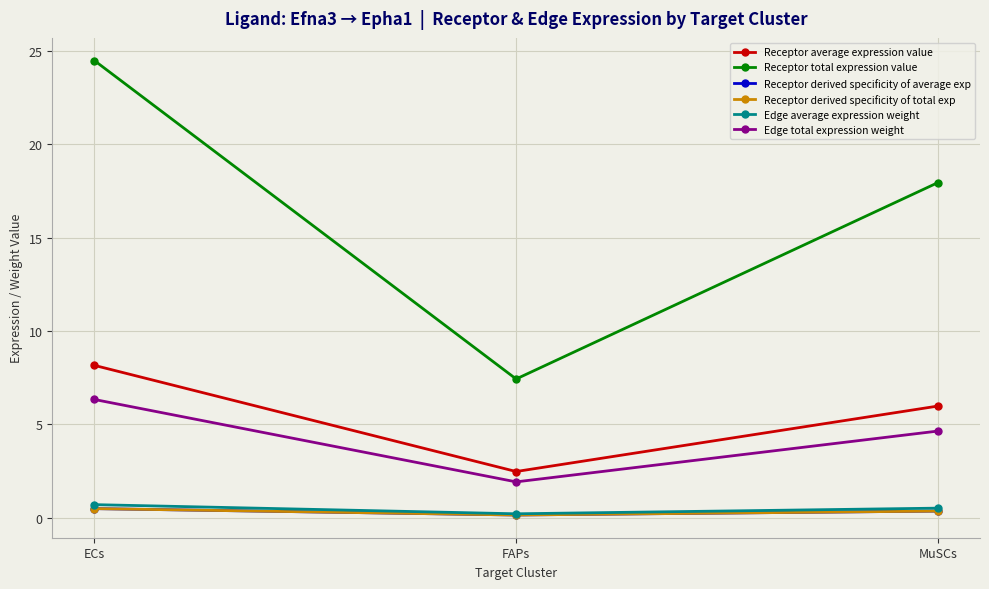

What is the value of the Edge average expression weight point at the 1st from the left?

0.7